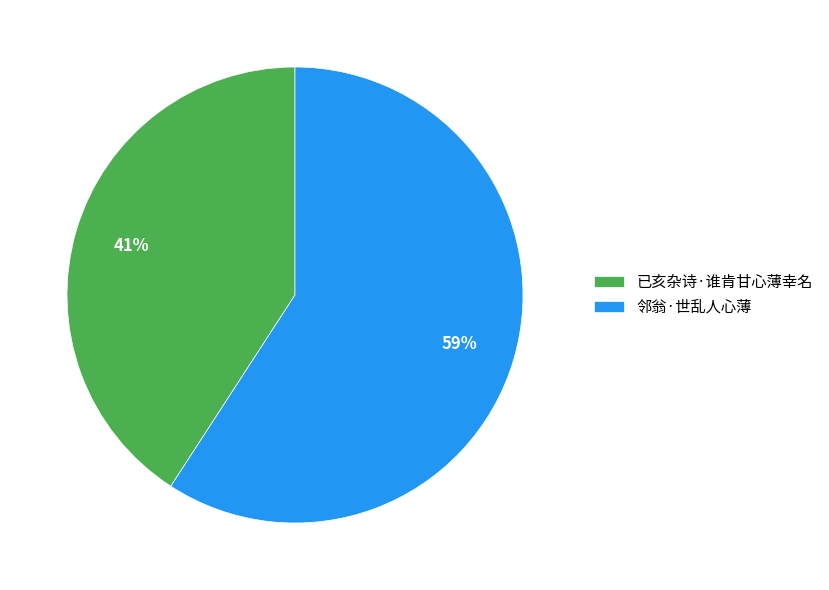

To the nearest percent, what is the combined percentage of 已亥杂诗·谁肯甘心薄幸名 and 邻翁·世乱人心薄?

100%